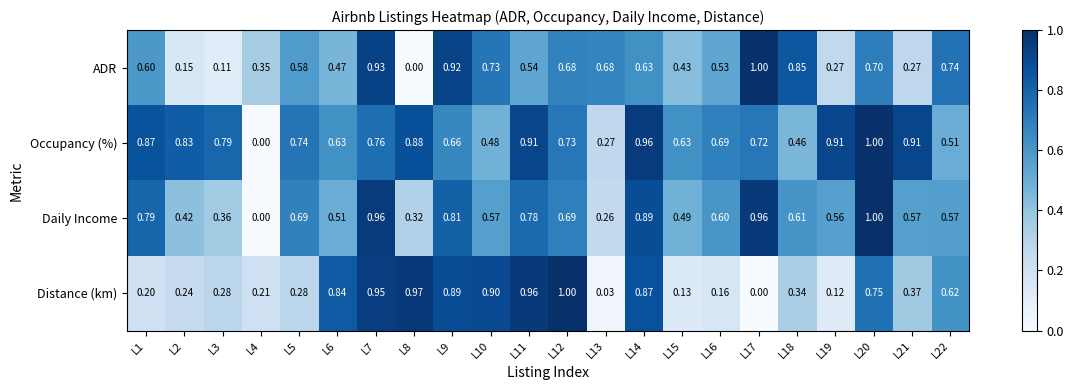

Between L4 and L22, which series saw the biggest shift?

Daily Income